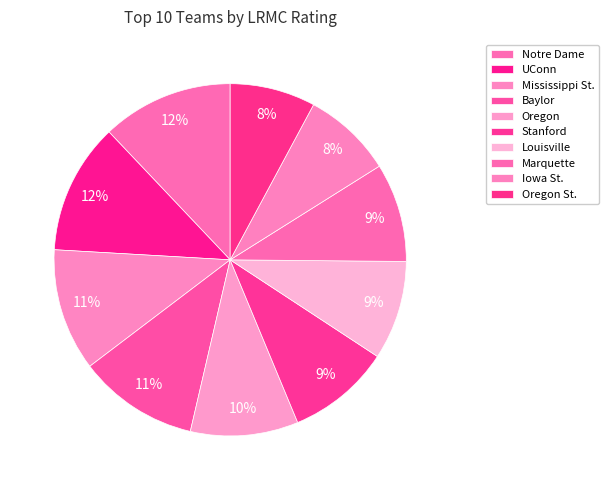

Do Oregon St. and Marquette together represent more than half of the pie?

No